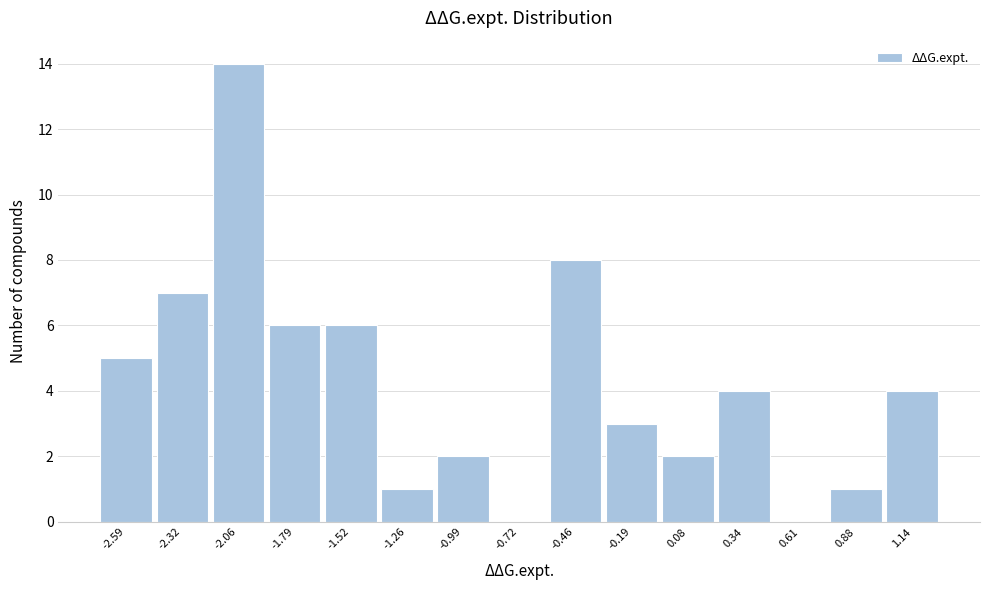

Reading left to right, list every bar in this chart as the range it spans on the x-axis followed by its height. Neither the bar edges nor the heights are printed on the chart, so give them approximately, as read against the axes.

-2.70 to -2.45: 5
-2.45 to -2.20: 7
-2.20 to -1.90: 14
-1.90 to -1.65: 6
-1.65 to -1.40: 6
-1.40 to -1.10: 1
-1.10 to -0.85: 2
-0.85 to -0.60: 0
-0.60 to -0.30: 8
-0.30 to -0.05: 3
-0.05 to 0.20: 2
0.20 to 0.50: 4
0.50 to 0.75: 0
0.75 to 1.00: 1
1.00 to 1.30: 4